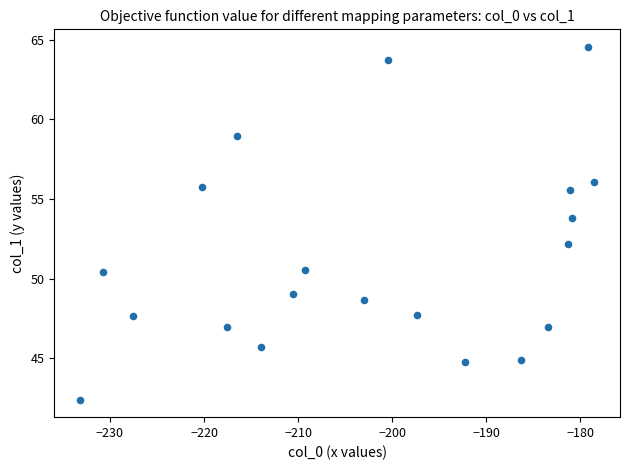

What is the range of Y values (max minus min)?

22.1